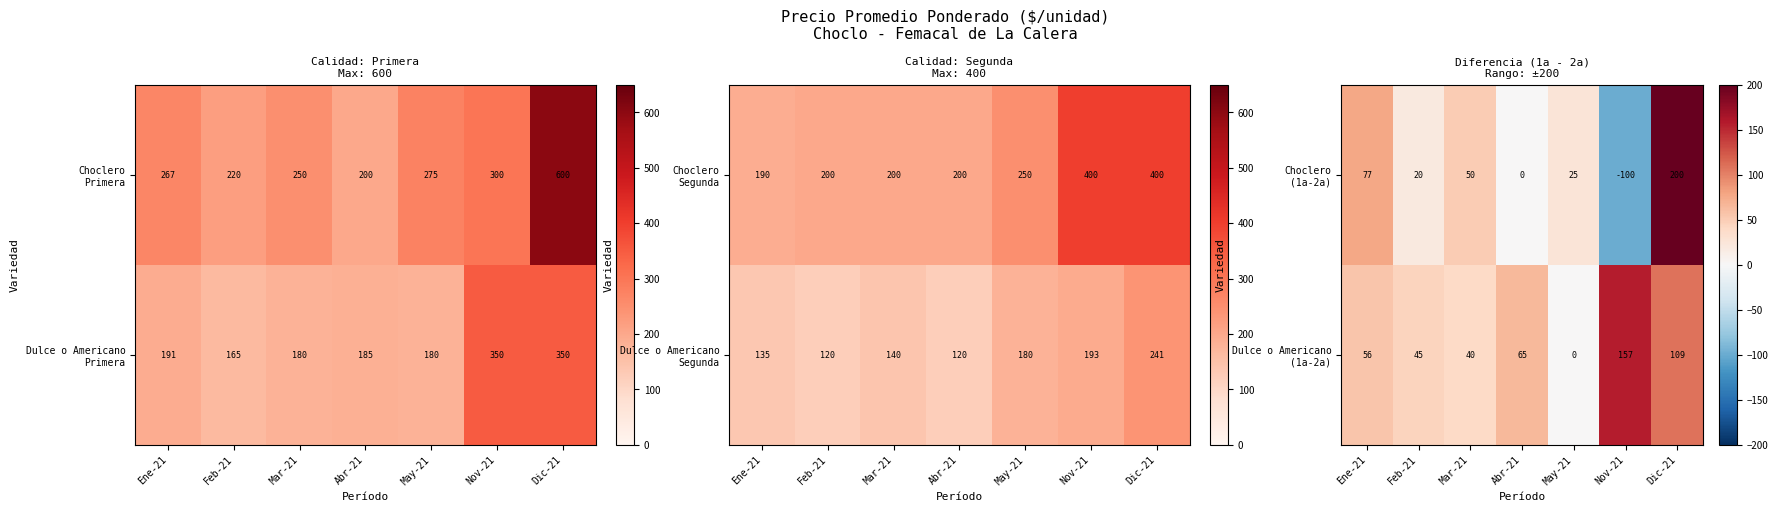

How many values in the Dulce o Americano (1a-2a) series exceed 56?

3